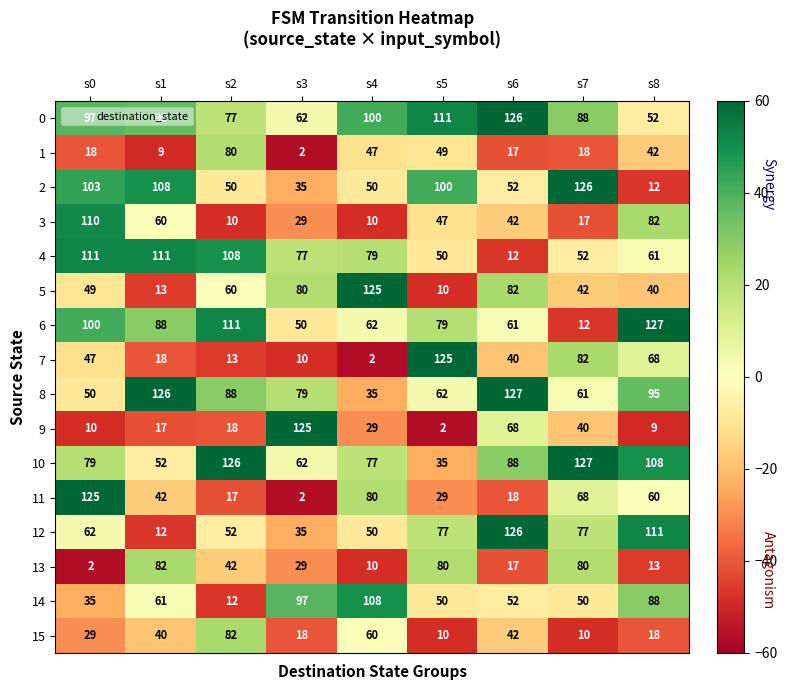

Which series has the largest total across all categories?

0